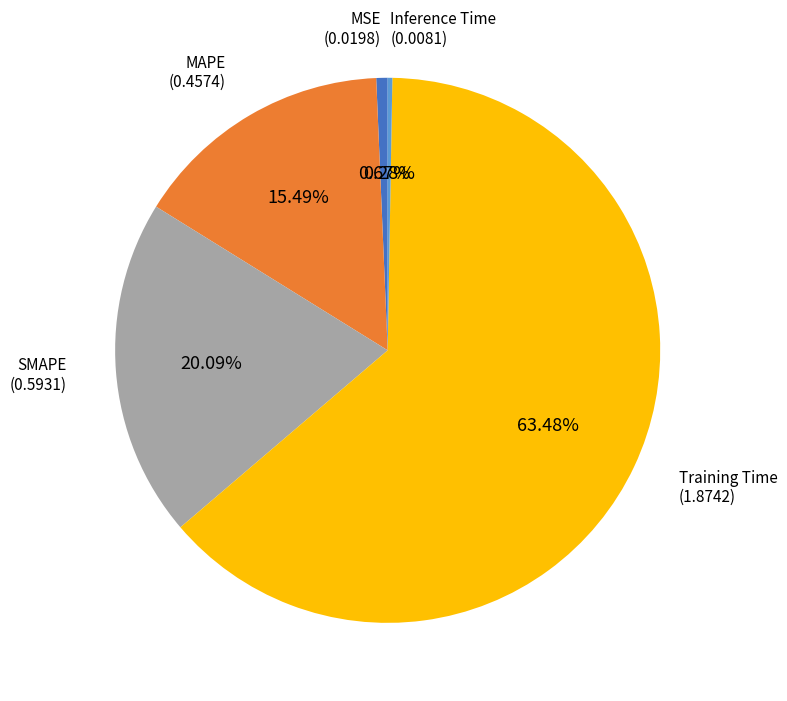

What is the largest slice in the pie chart?

Training Time